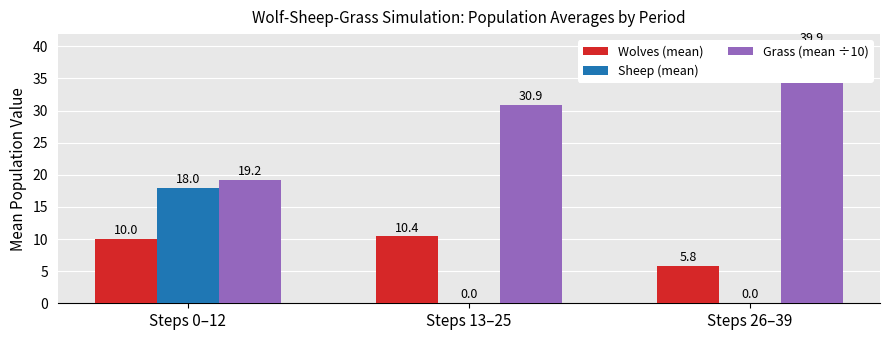

What is the label of the 3rd bar from the right?

Steps 0–12